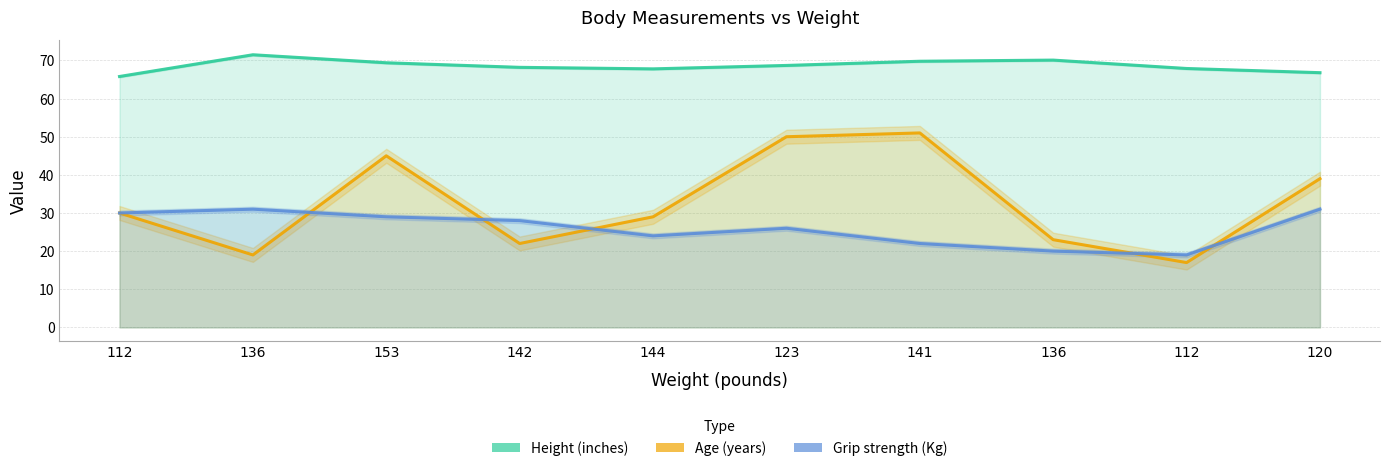

At which category does Grip strength (Kg) reach its first local valley?

144